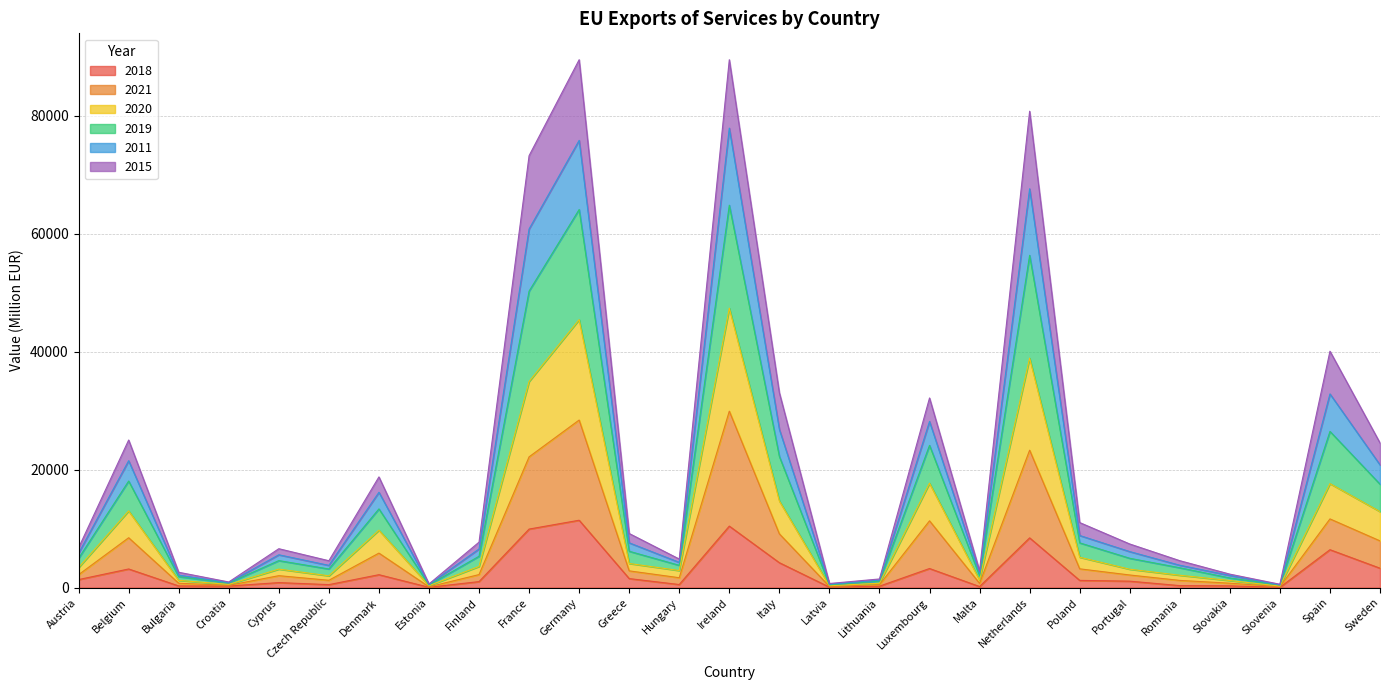

Which series has the widest spread of values?

2019